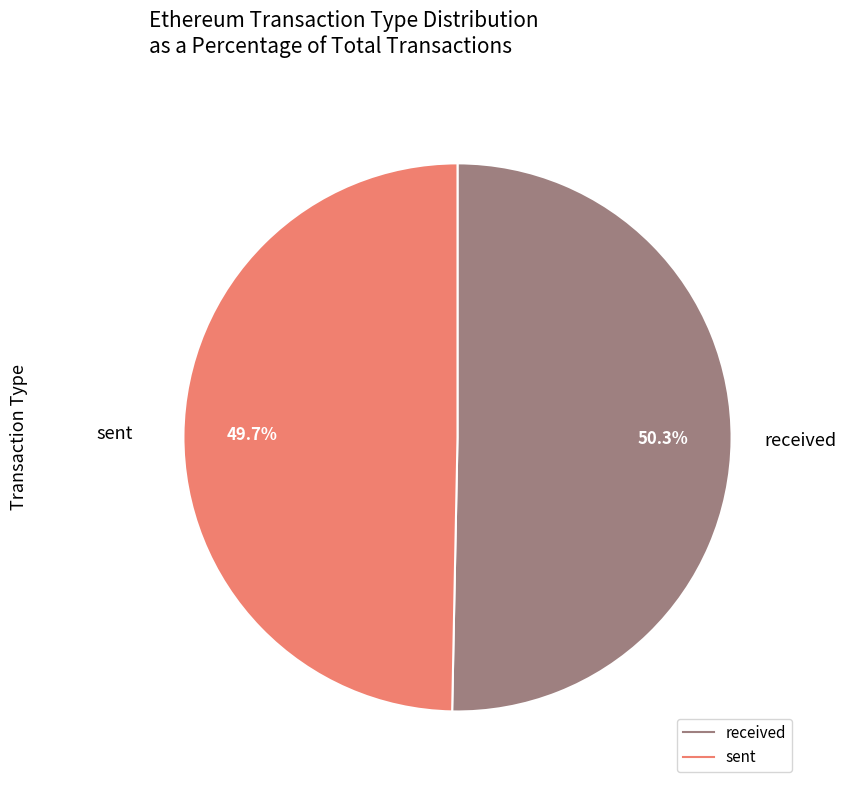

How many segments does this pie chart have?

2